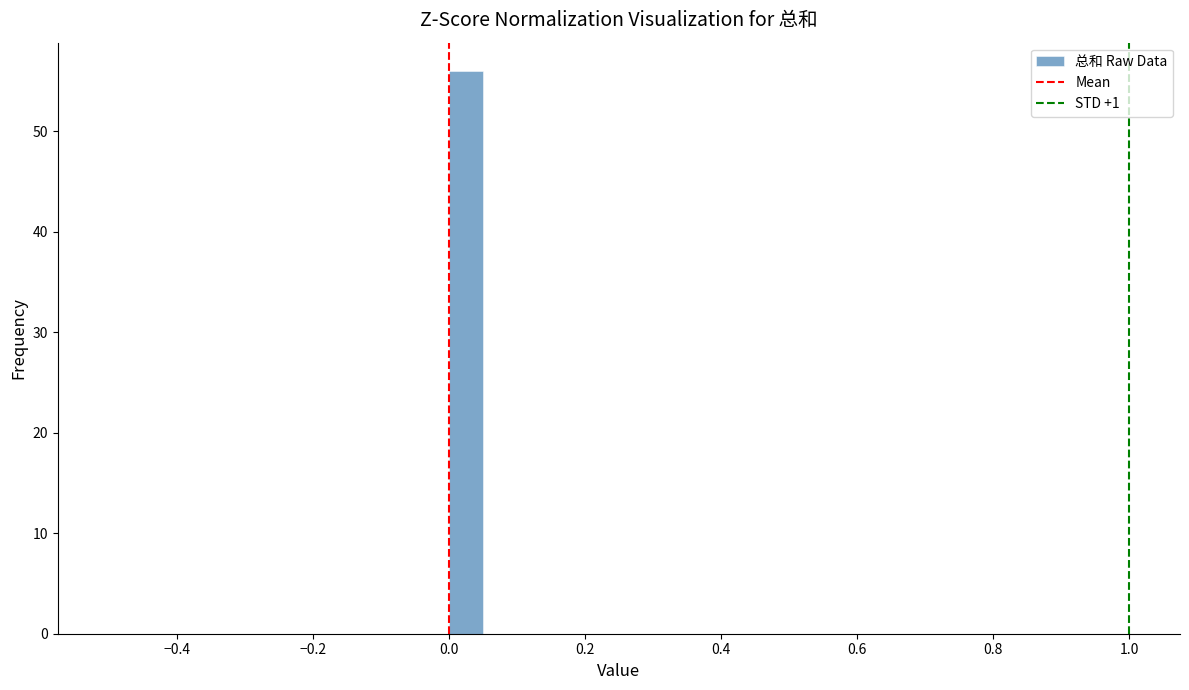

Around what value on the x-axis is the tallest bar? Give the approximate position of its centre, as read against the axis.

0.02